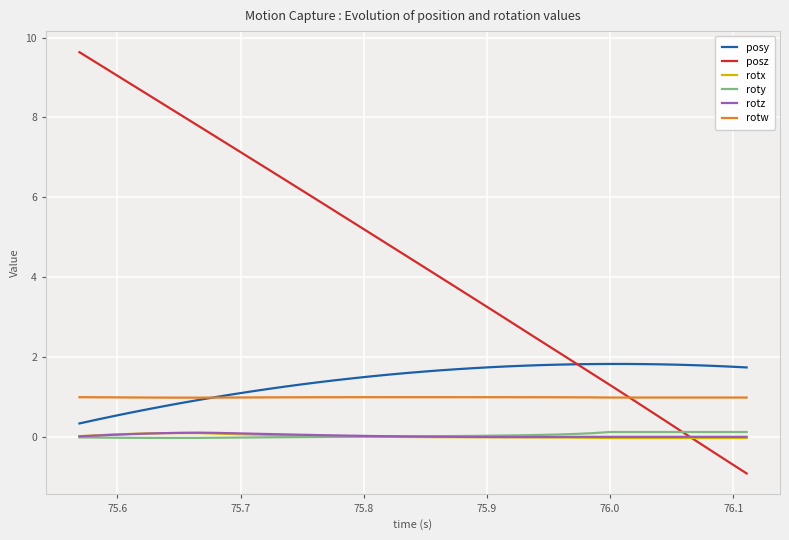

Which series has the largest total across all categories?

posz